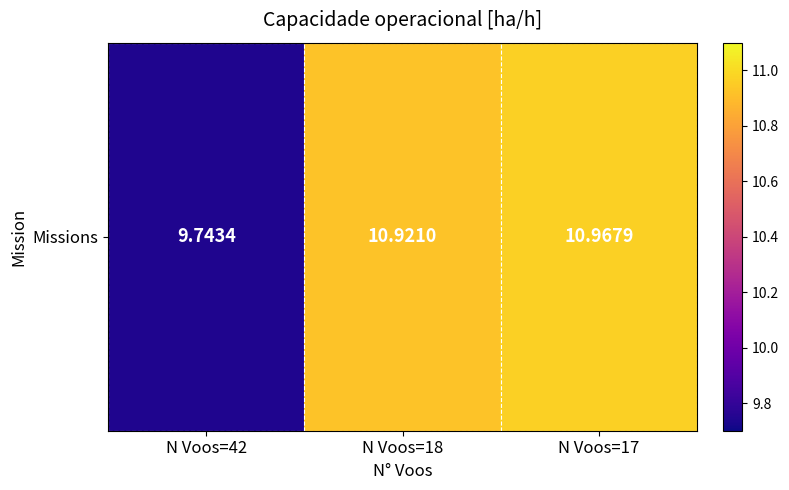

Is it true that the value at N Voos=17 is 18.7?

False